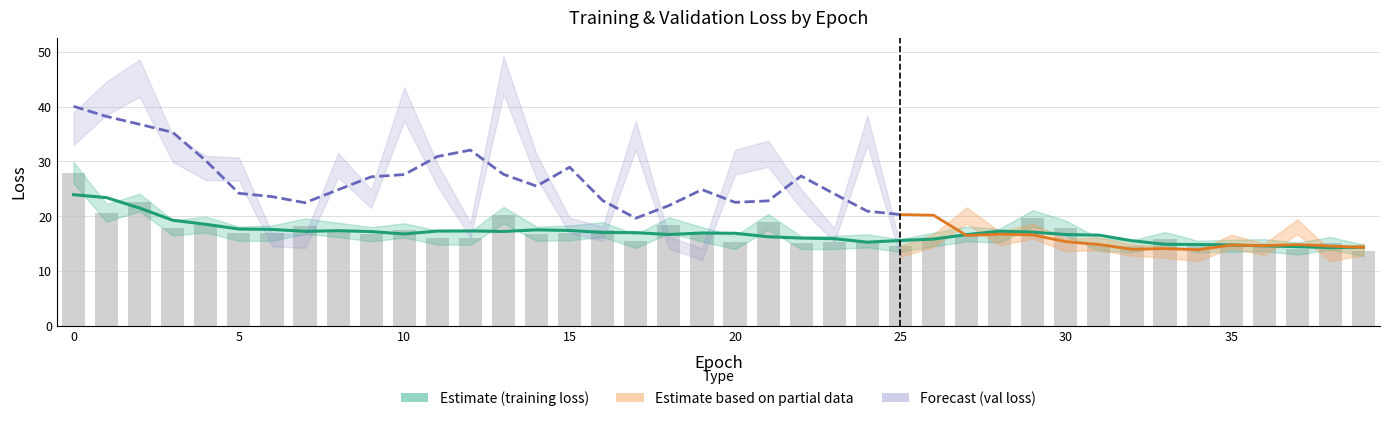

True or false: the data shows 19.6 at 29.

True